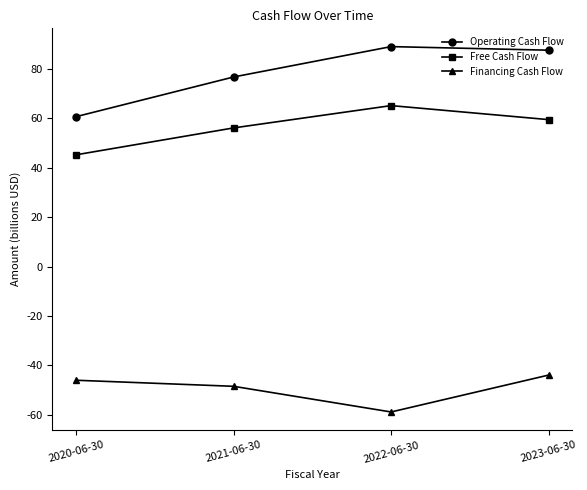

True or false: Financing Cash Flow and Operating Cash Flow cross at least once.

False